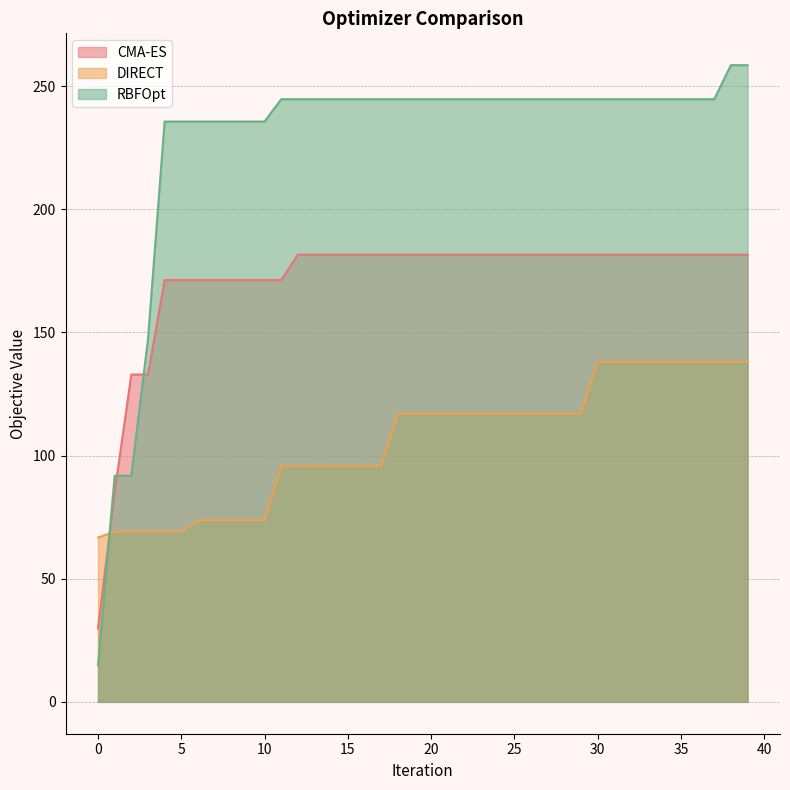

True or false: DIRECT and RBFOpt intersect in this chart.

True